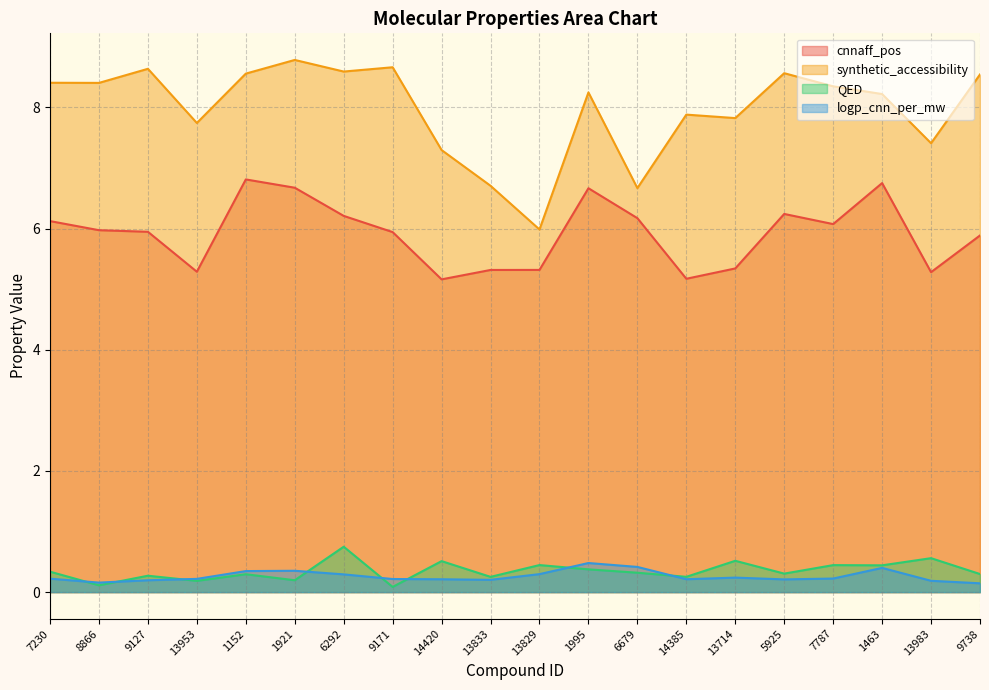

What are all the series names shown in the legend?

cnnaff_pos, synthetic_accessibility, QED, logp_cnn_per_mw